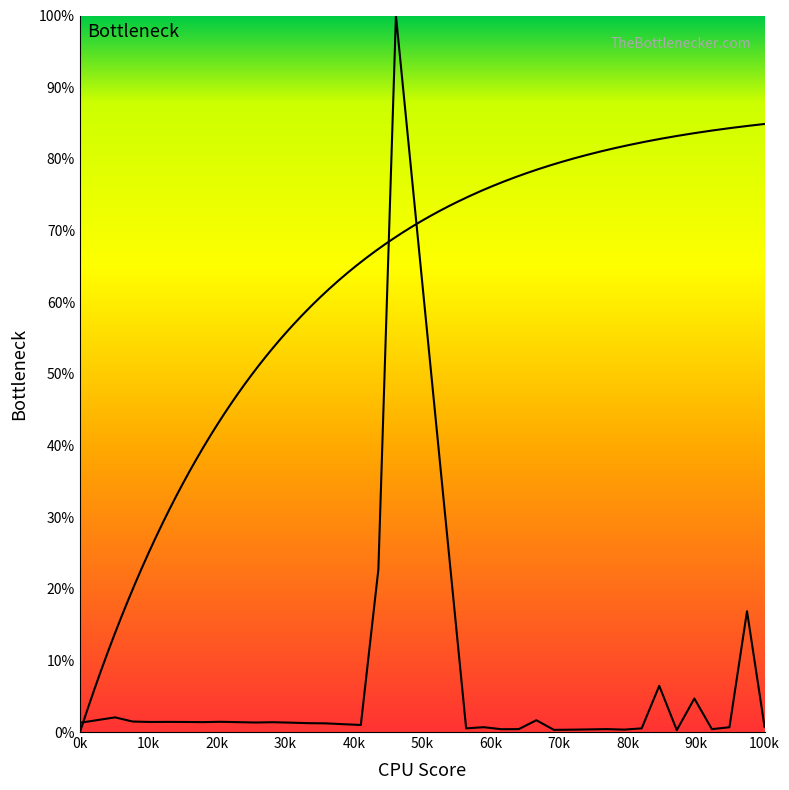

How many values are below 1?

15